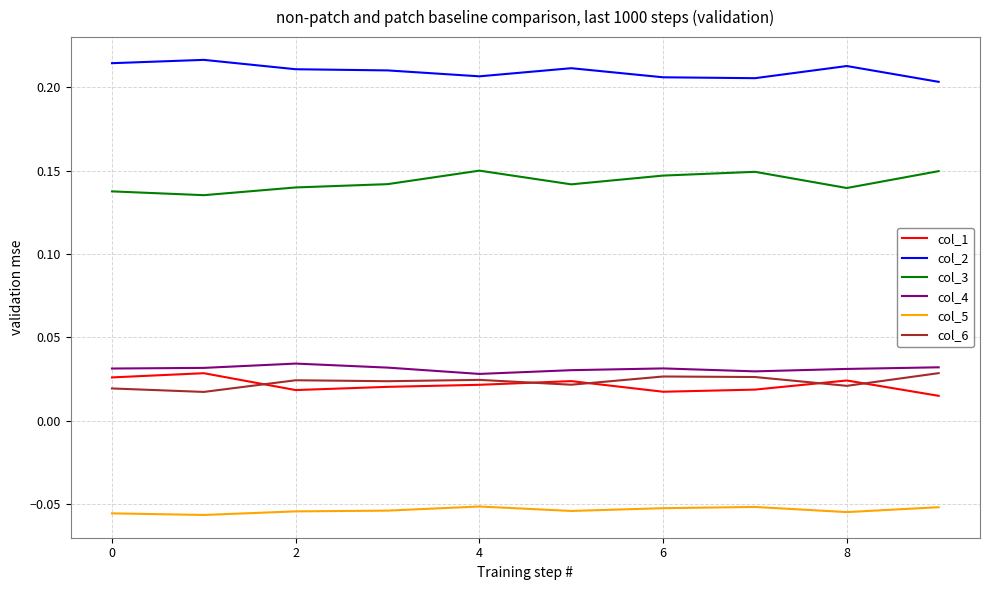

Which series has the largest total across all categories?

col_2